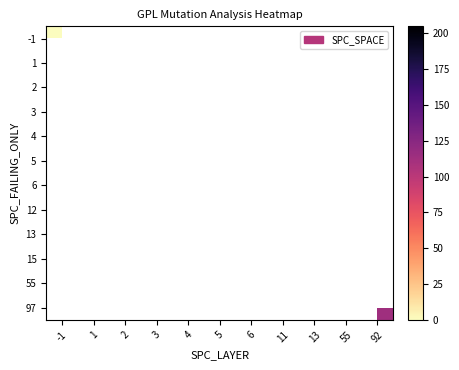

How many data points does each series have?

11